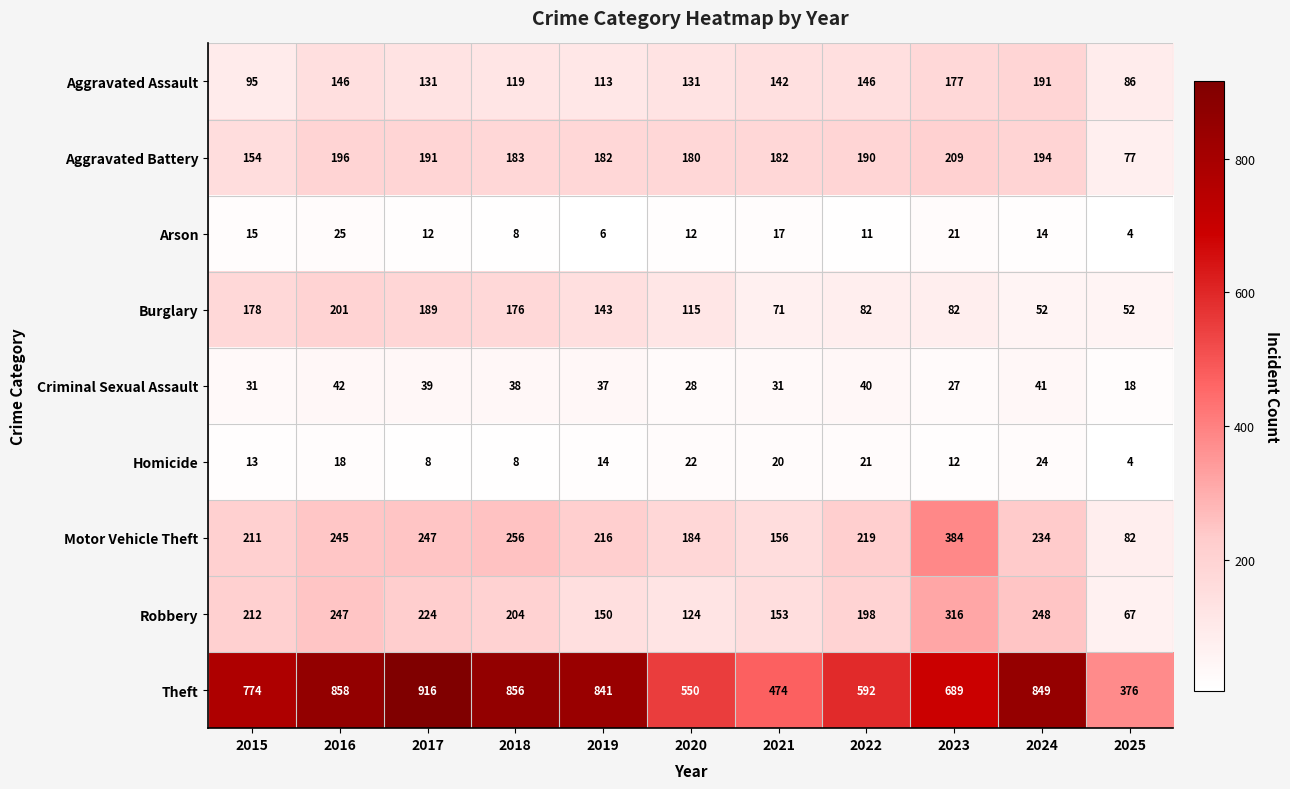

Rank the series at 2015 from highest to lowest value.

Theft, Robbery, Motor Vehicle Theft, Burglary, Aggravated Battery, Aggravated Assault, Criminal Sexual Assault, Arson, Homicide